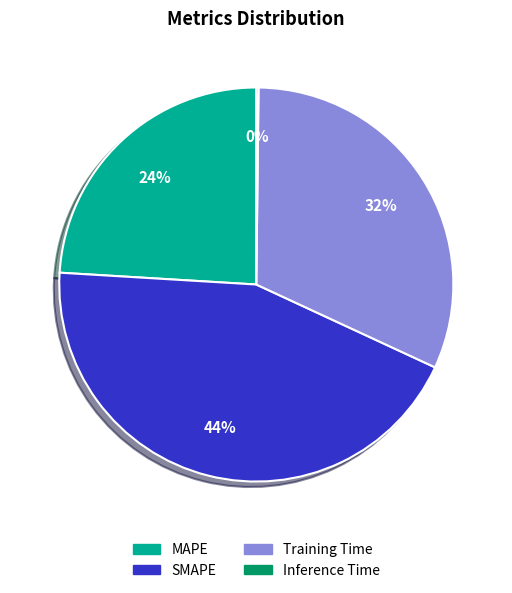

Combined, do MAPE and SMAPE account for over 50%?

Yes